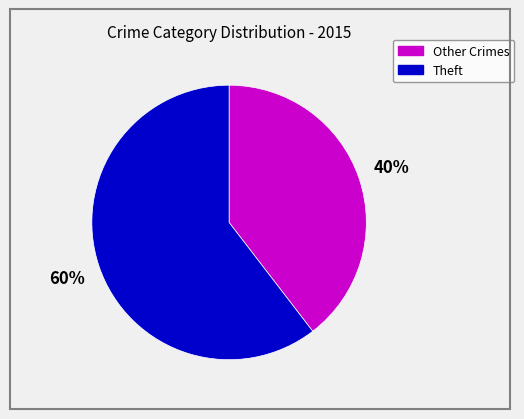

To the nearest percent, what is the average slice percentage?

50%